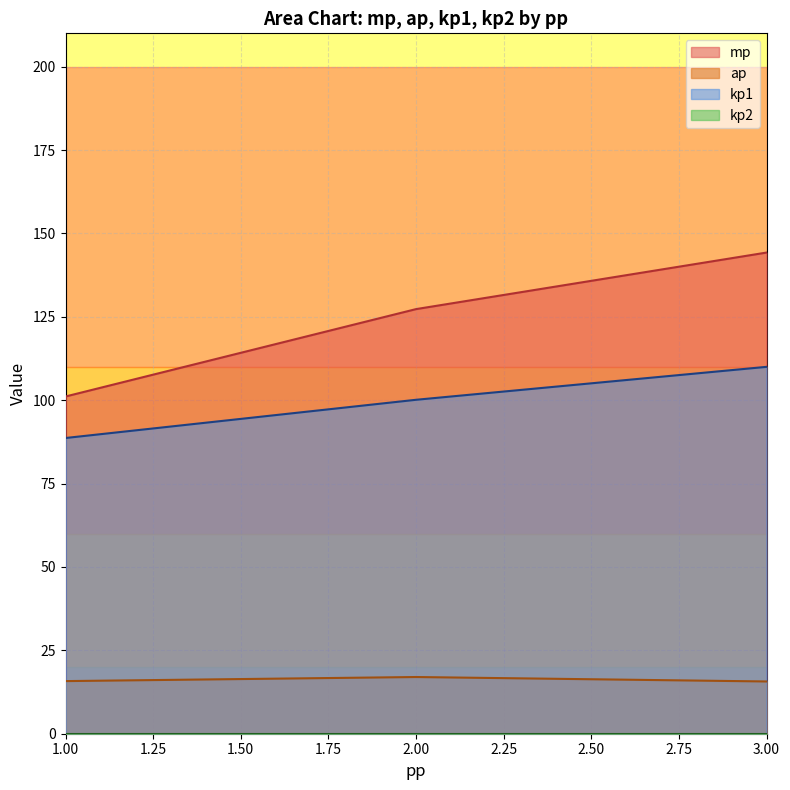

List the series in order of their peak value, lowest first.

kp2, ap, kp1, mp